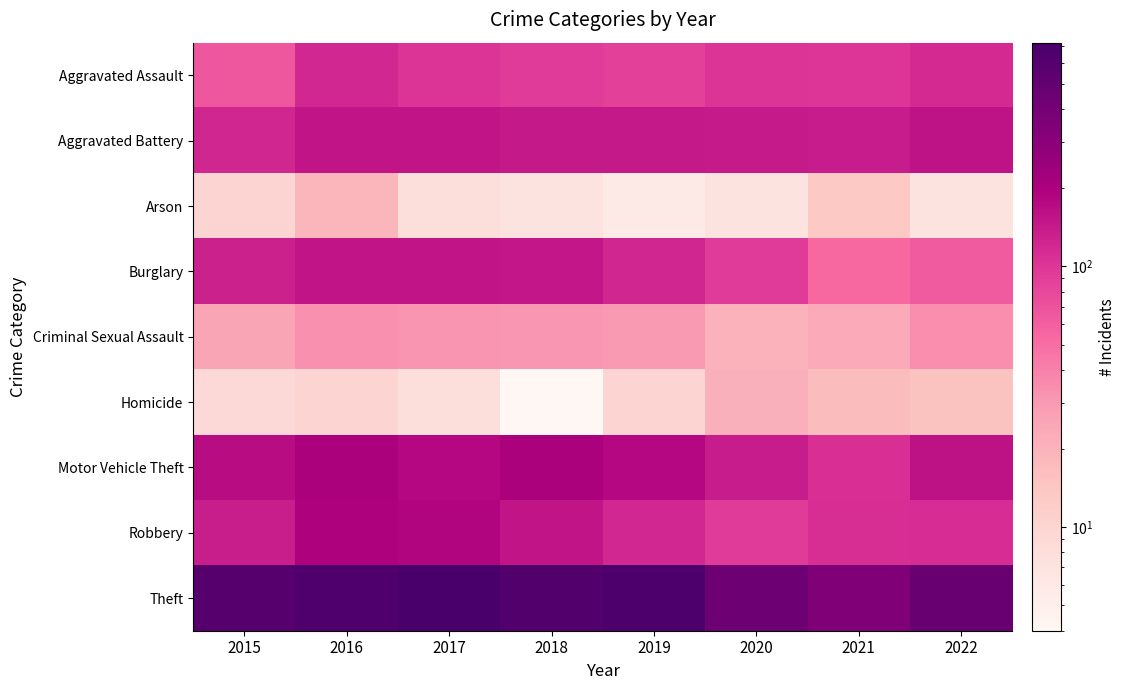

Reading left to right, extract all data points from this chart.

Aggravated Assault: 2015=66	2016=119	2017=103	2018=94	2019=88	2020=104	2021=102	2022=118
Aggravated Battery: 2015=121	2016=152	2017=153	2018=145	2019=143	2020=141	2021=139	2022=156
Arson: 2015=10	2016=19	2017=8	2018=7	2019=6	2020=7	2021=13	2022=7
Burglary: 2015=129	2016=154	2017=154	2018=146	2019=122	2020=93	2021=53	2022=64
Criminal Sexual Assault: 2015=25	2016=33	2017=32	2018=31	2019=30	2020=20	2021=23	2022=34
Homicide: 2015=9	2016=10	2017=8	2018=4	2019=10	2020=21	2021=17	2022=15
Motor Vehicle Theft: 2015=168	2016=198	2017=181	2018=201	2019=180	2020=137	2021=108	2022=158
Robbery: 2015=135	2016=193	2017=188	2018=154	2019=119	2020=94	2021=111	2022=112
Theft: 2015=605	2016=649	2017=721	2018=633	2019=670	2020=437	2021=347	2022=463